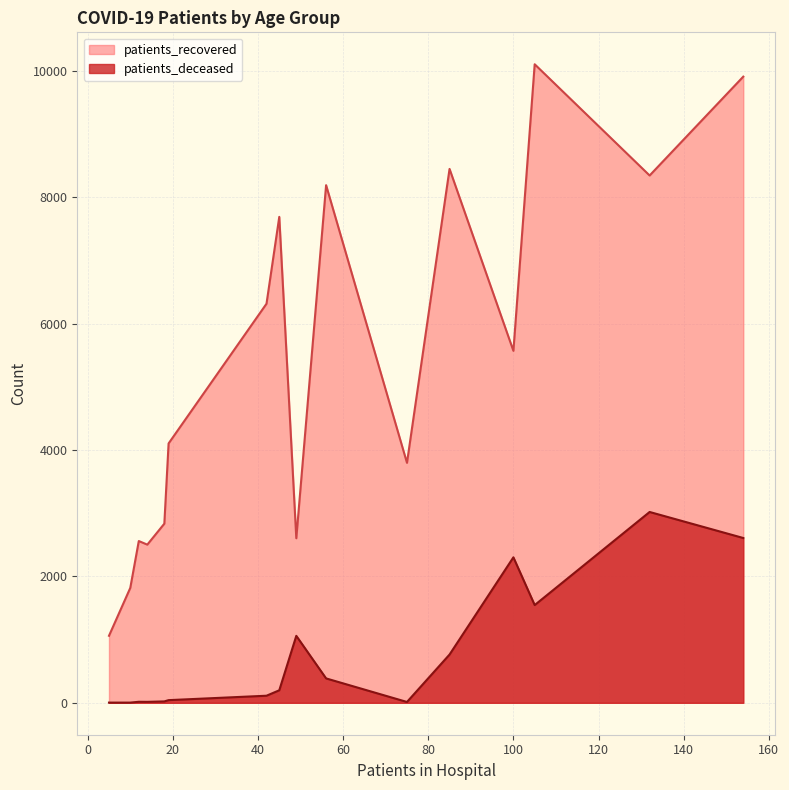

What is the difference between the maximum and minimum values in the patients_recovered series?

9048